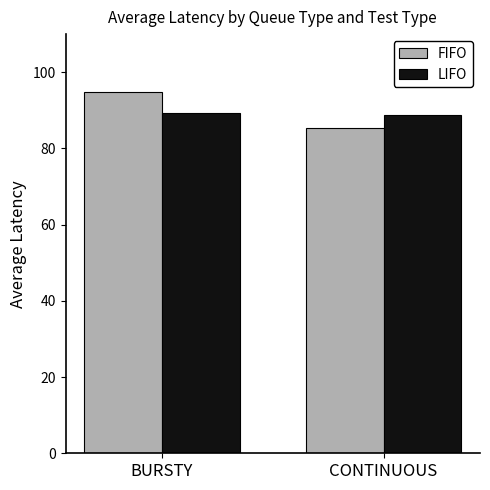

Is the value of FIFO at BURSTY greater than the value of LIFO at CONTINUOUS?

Yes